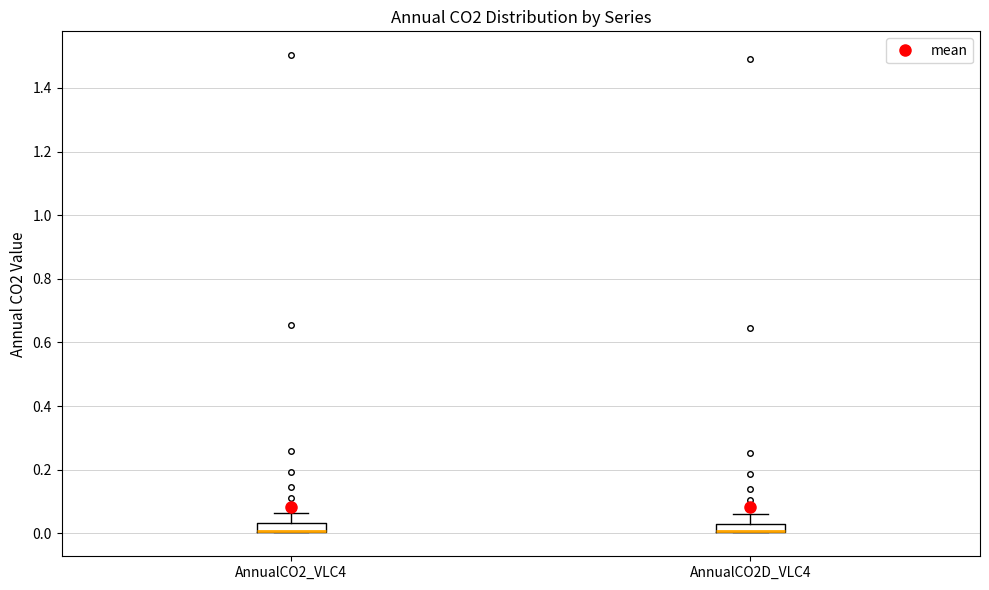

Where is the upper edge of the box for AnnualCO2_VLC4 on the y-axis? The values are not printed on the chart, so give them approximately, as read against the axis.

0.04